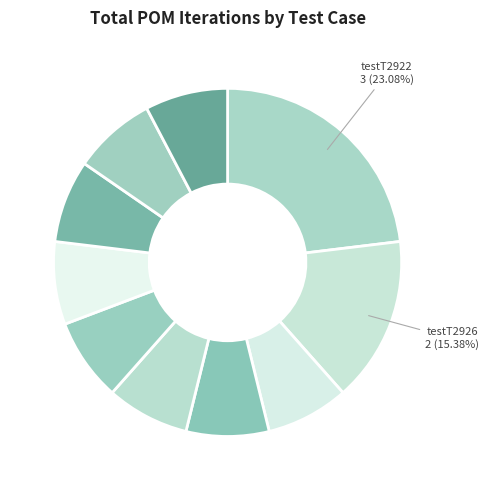

How many slices are in this pie chart?

10